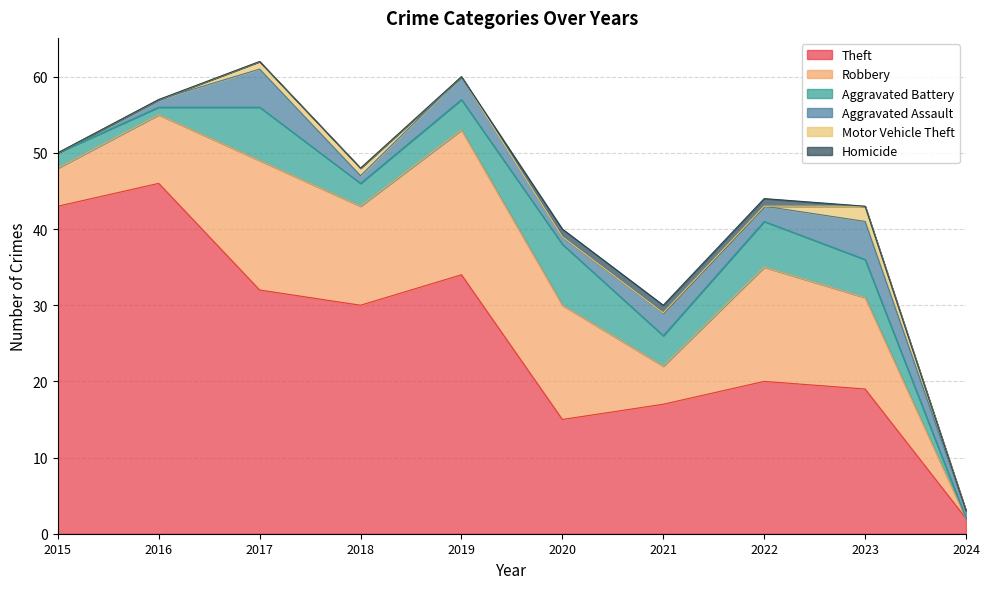

List the series in order of their peak value, lowest first.

Homicide, Motor Vehicle Theft, Aggravated Assault, Aggravated Battery, Robbery, Theft